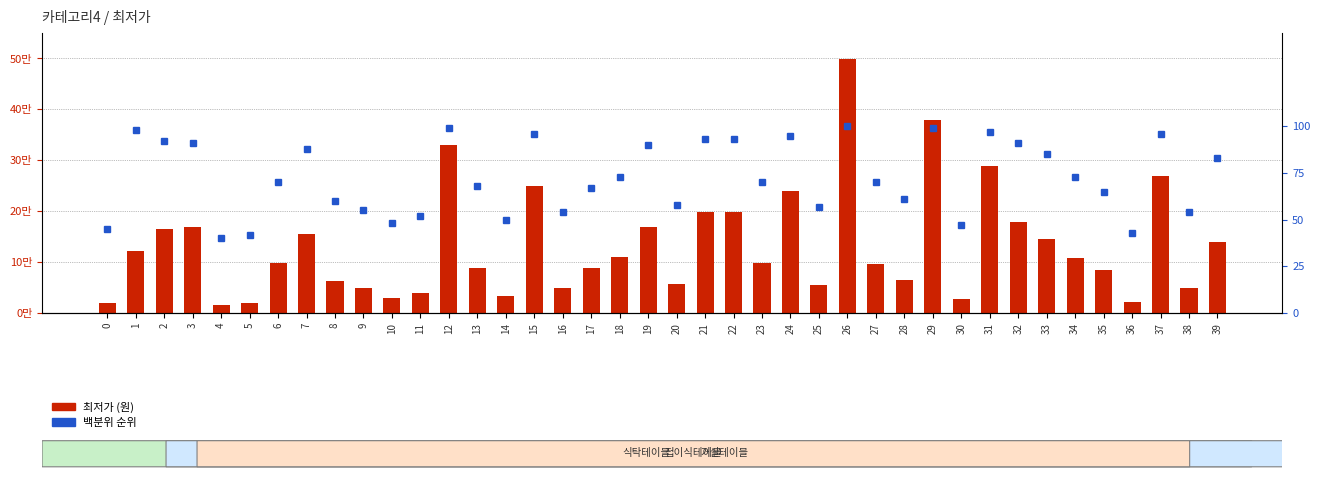

The value of 최저가 (원) at 38 is 48930. True or false?

True